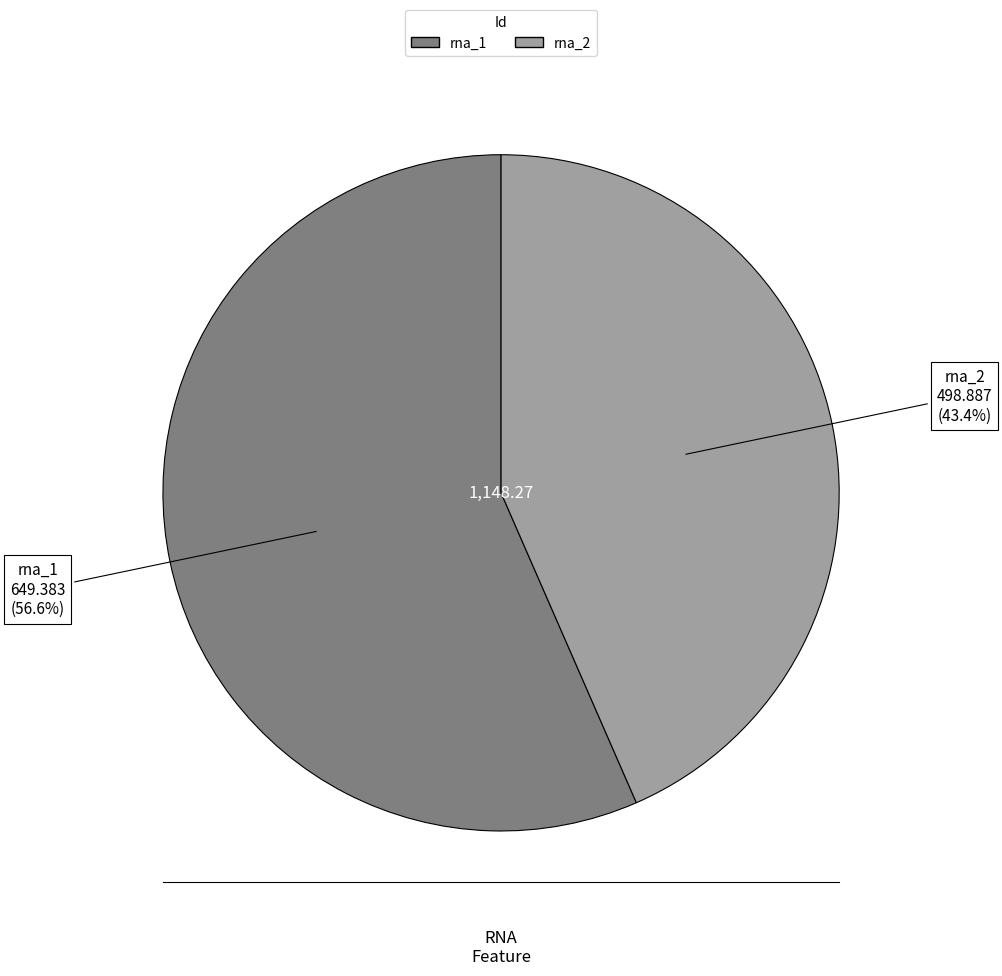

Which category accounts for the majority?

rna_1